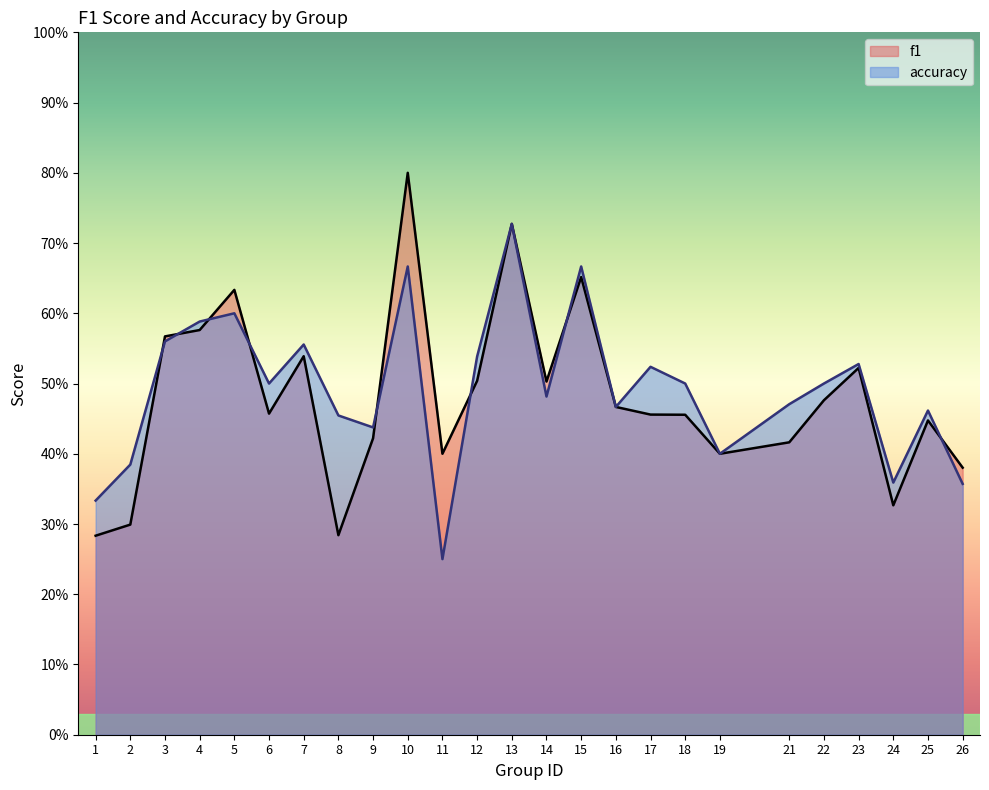

Does the chart display data point markers on the line(s)?

No